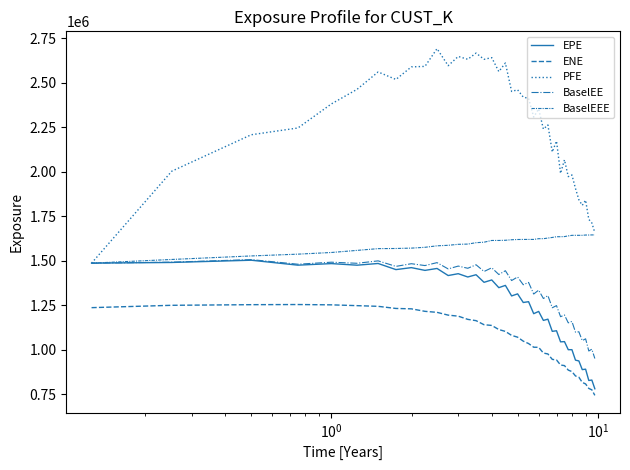

How many lines are shown in the chart?

5